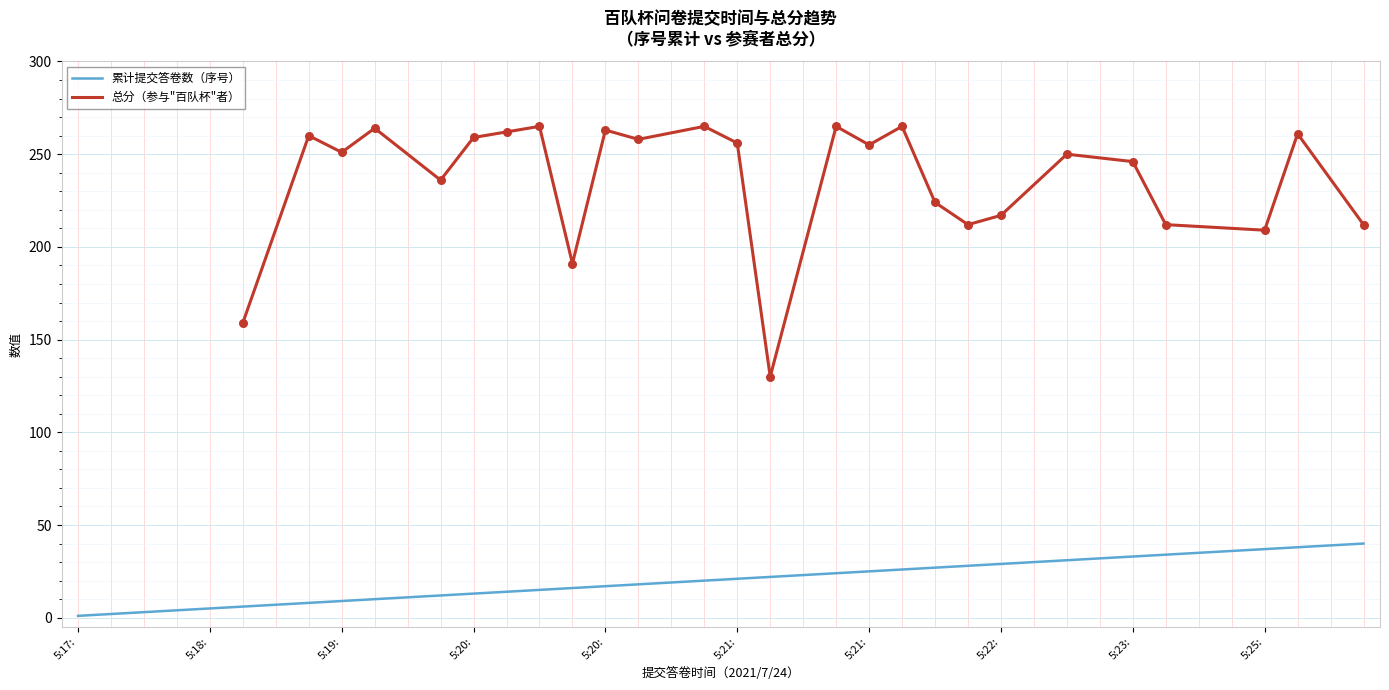

What is the change in value from 2021/7/24 15:20:30 to 2021/7/24 15:25:09?

+18